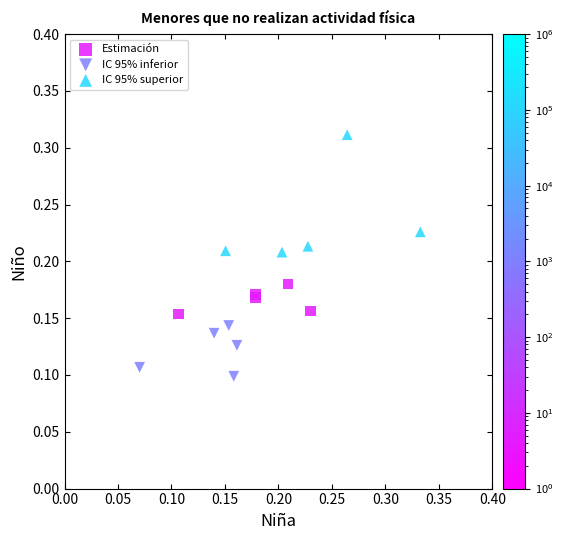

Which series reaches the minimum Y coordinate?

IC 95% inferior